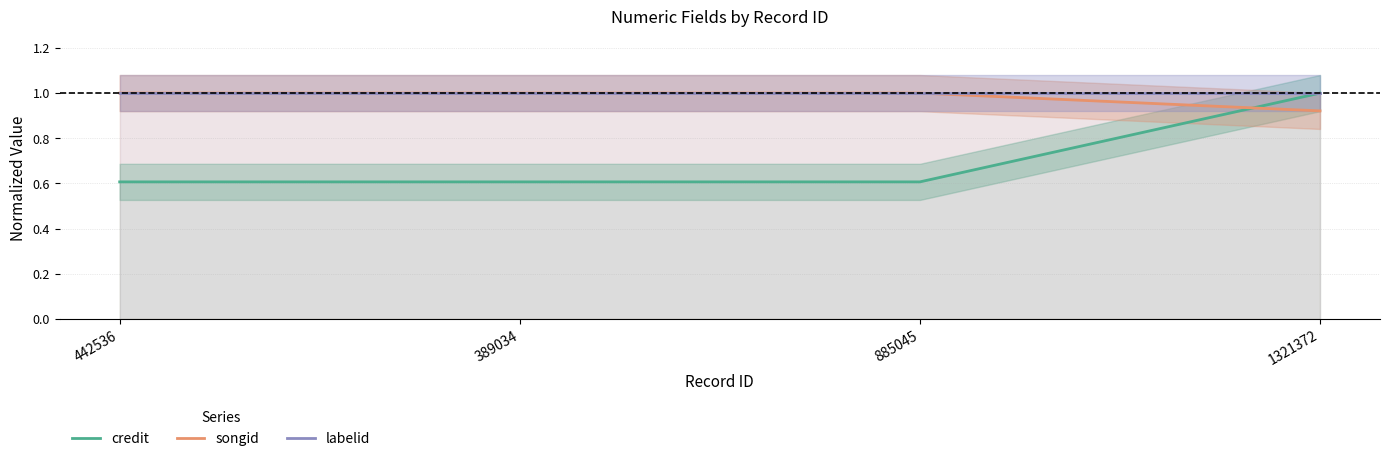

What is the difference between the maximum and minimum values in the songid series?

0.1